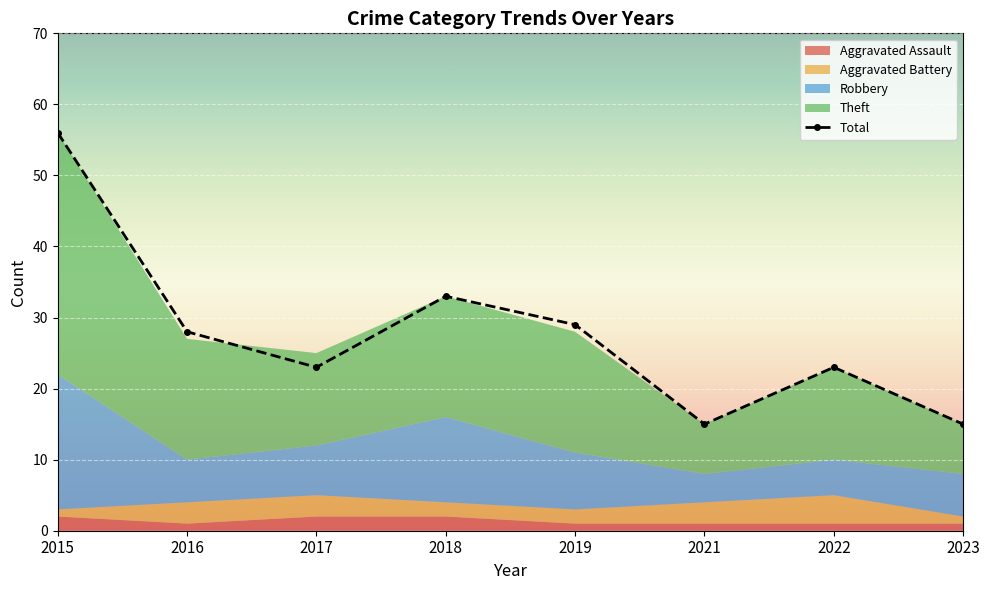

What is the sum of the Aggravated Battery values at 2019 and 2015?

3